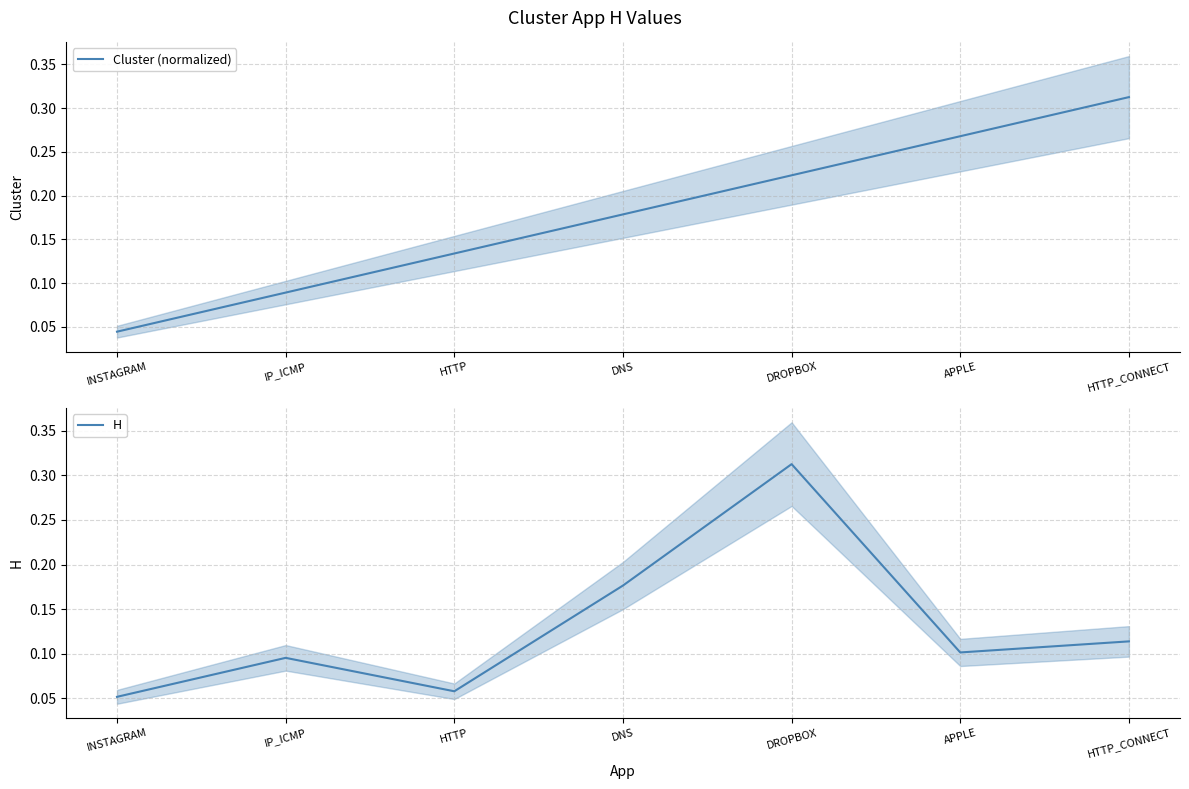

Rank the categories by Cluster (normalized) value from highest to lowest.

HTTP_CONNECT, APPLE, DROPBOX, DNS, HTTP, IP_ICMP, INSTAGRAM